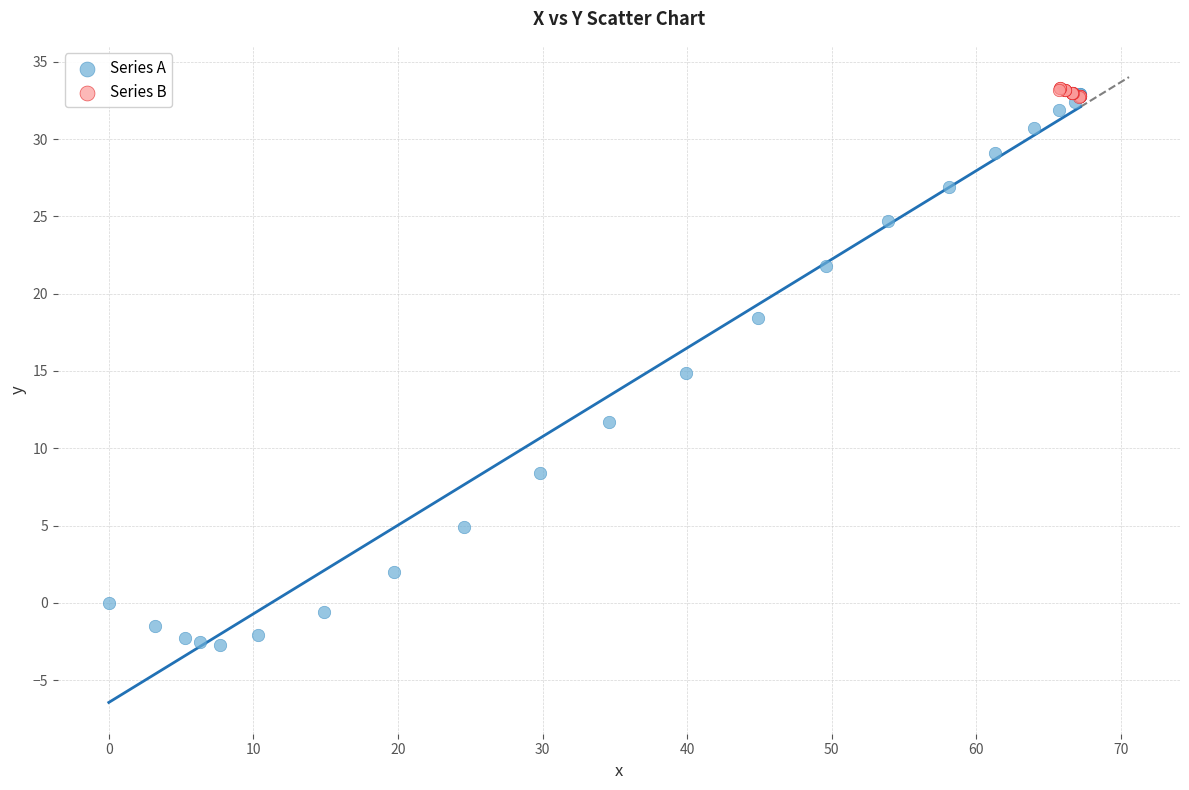

Which series has the widest spread of Y values?

Series A